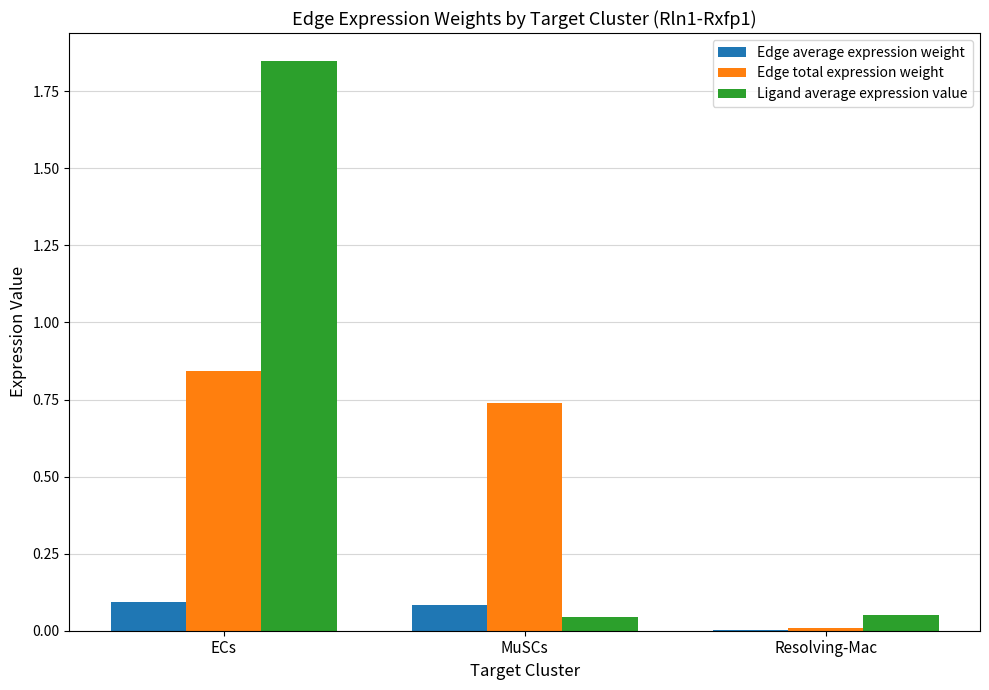

The value of Edge average expression weight at ECs is 0.1. True or false?

True